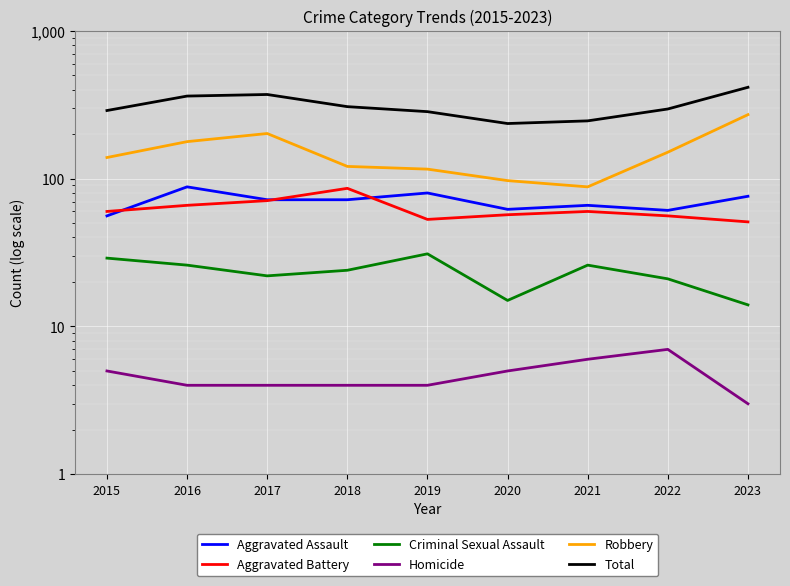

What is the greatest value displayed?

415